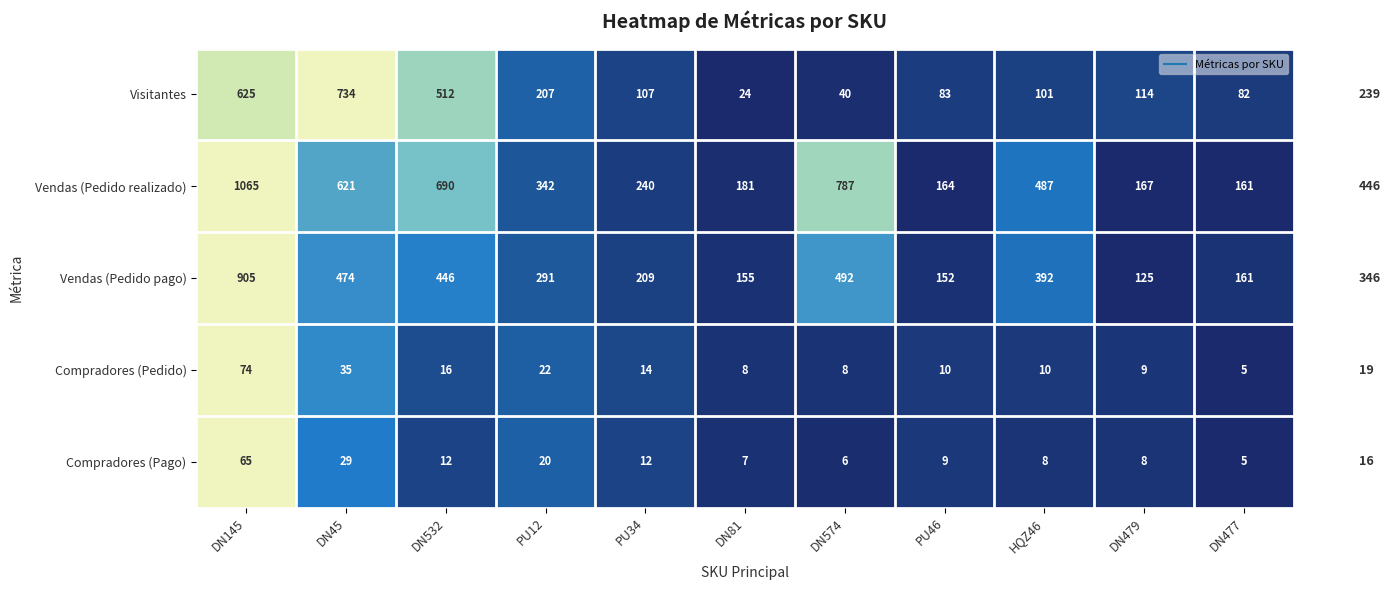

What is the average value of the Visitantes series?

239